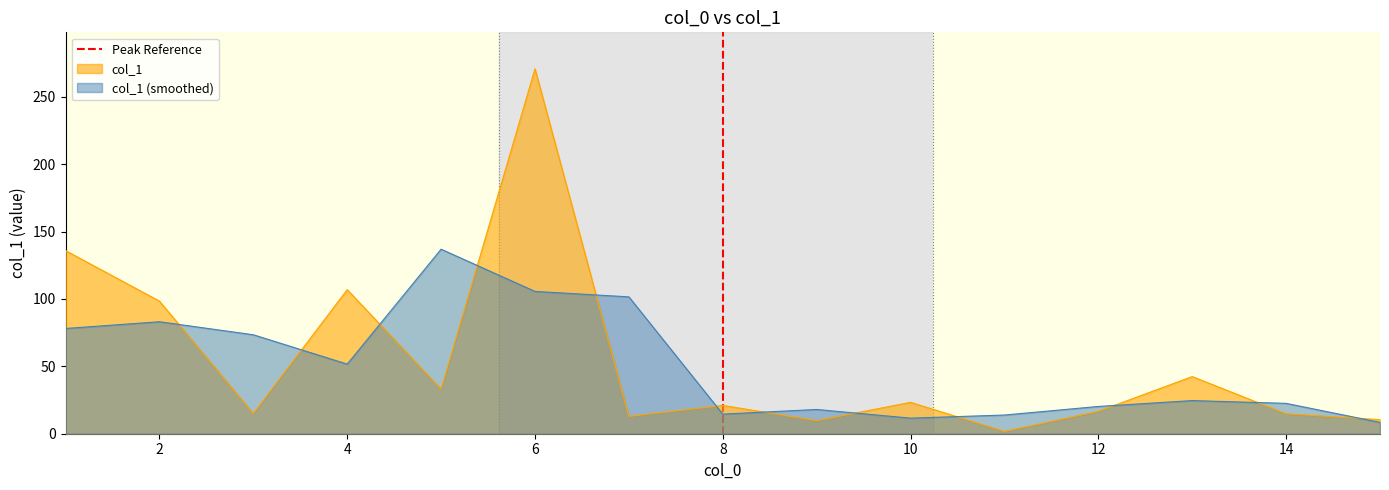

What is the lowest value of the col_1 (smoothed) series?

8.4